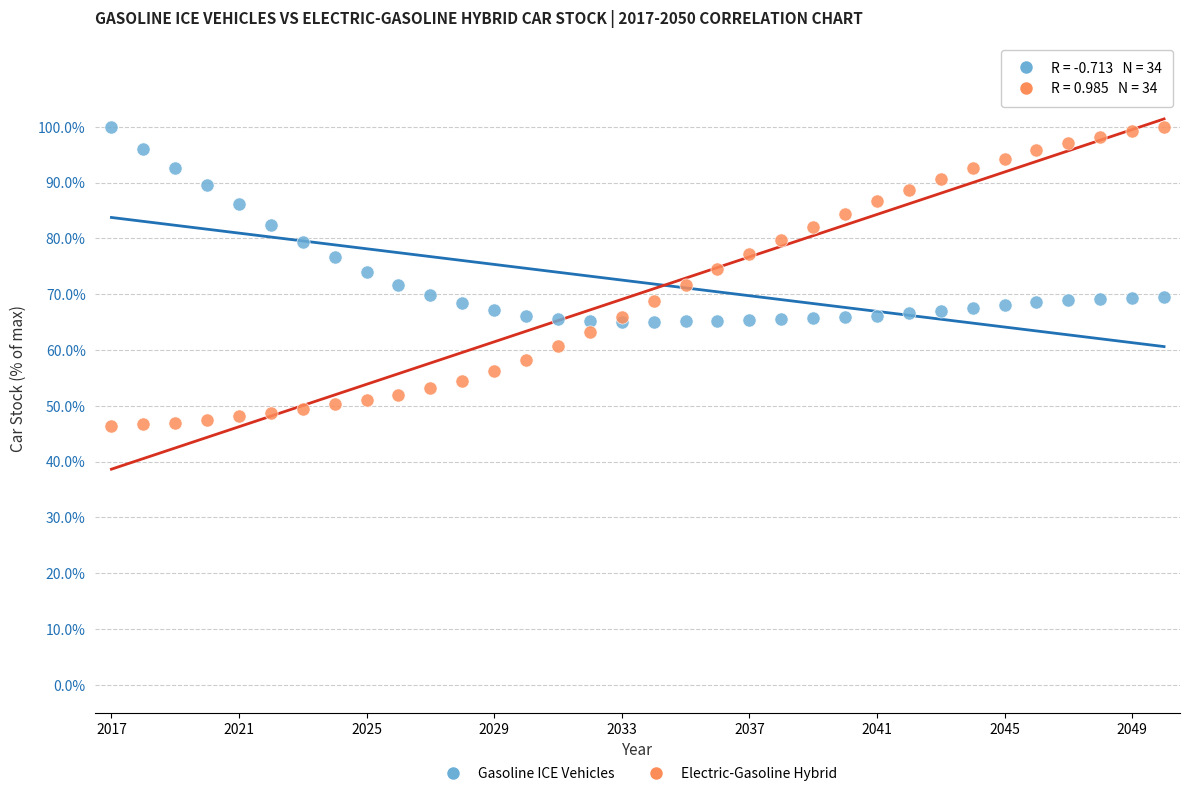

What are all the series names shown in the legend?

Gasoline ICE Vehicles, Electric-Gasoline Hybrid